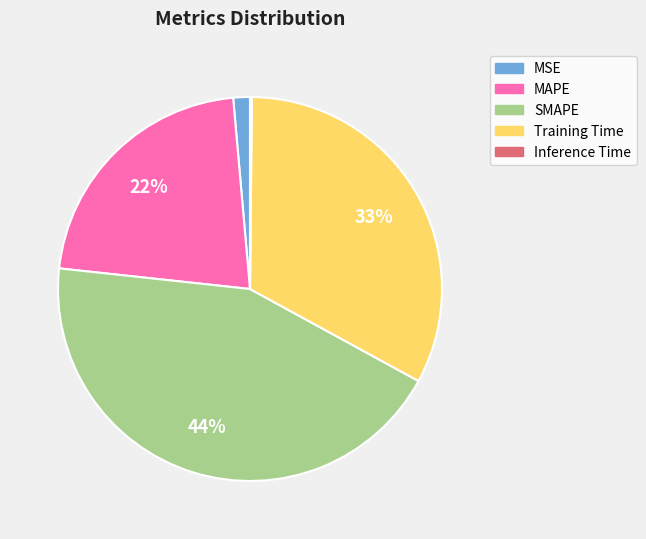

Which category has the biggest portion of the pie?

SMAPE